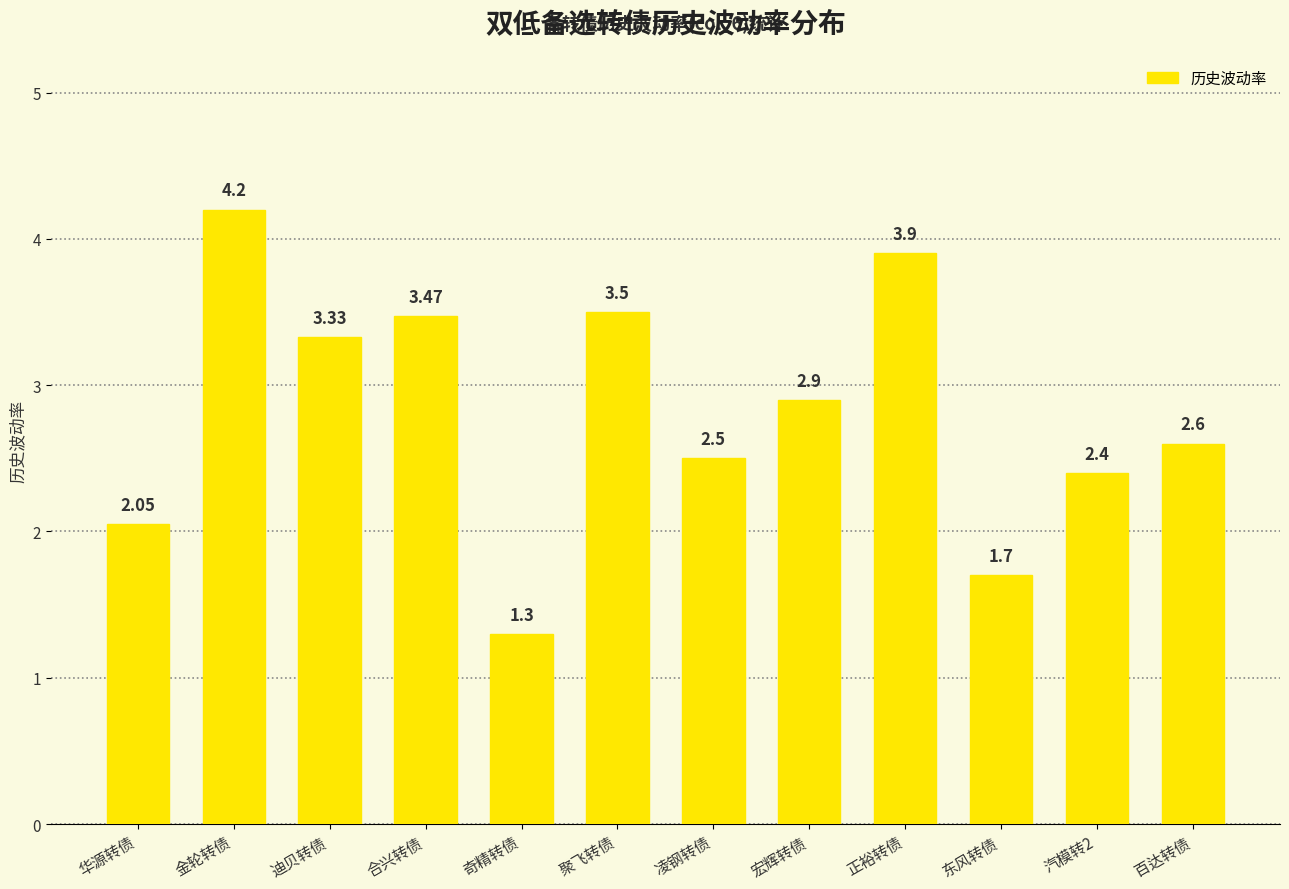

List the labels in order of value, smallest first.

奇精转债, 东风转债, 华源转债, 汽模转2, 凌钢转债, 百达转债, 宏辉转债, 迪贝转债, 合兴转债, 聚飞转债, 正裕转债, 金轮转债